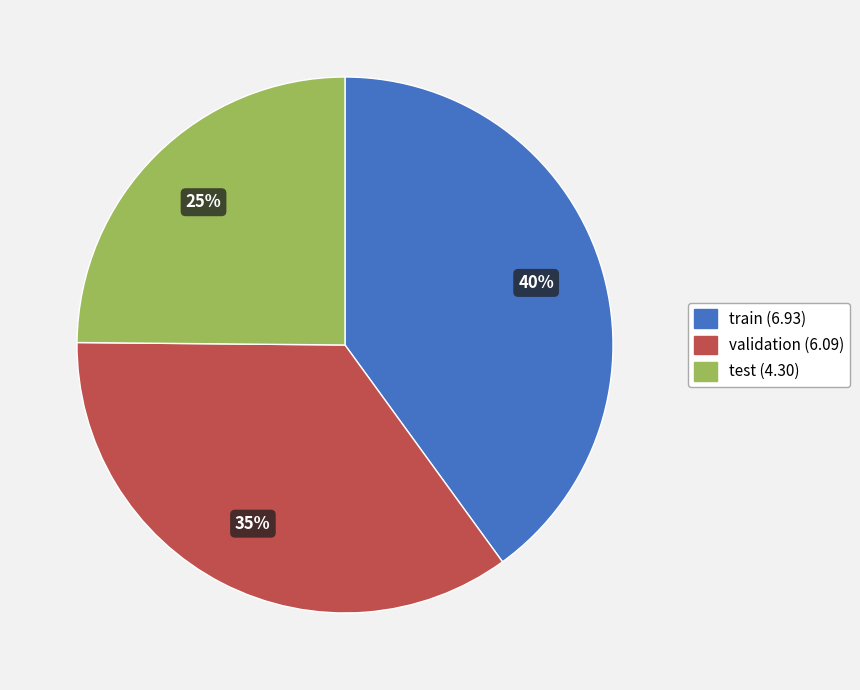

How many segments does this pie chart have?

3